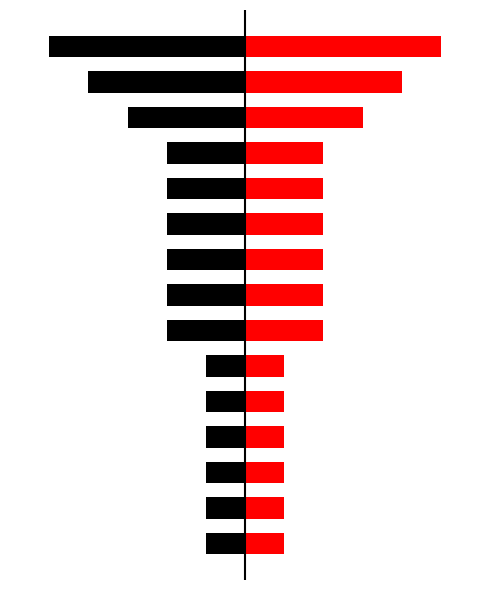

What is the sum of the Count (black) values at 7 and 1?

-3